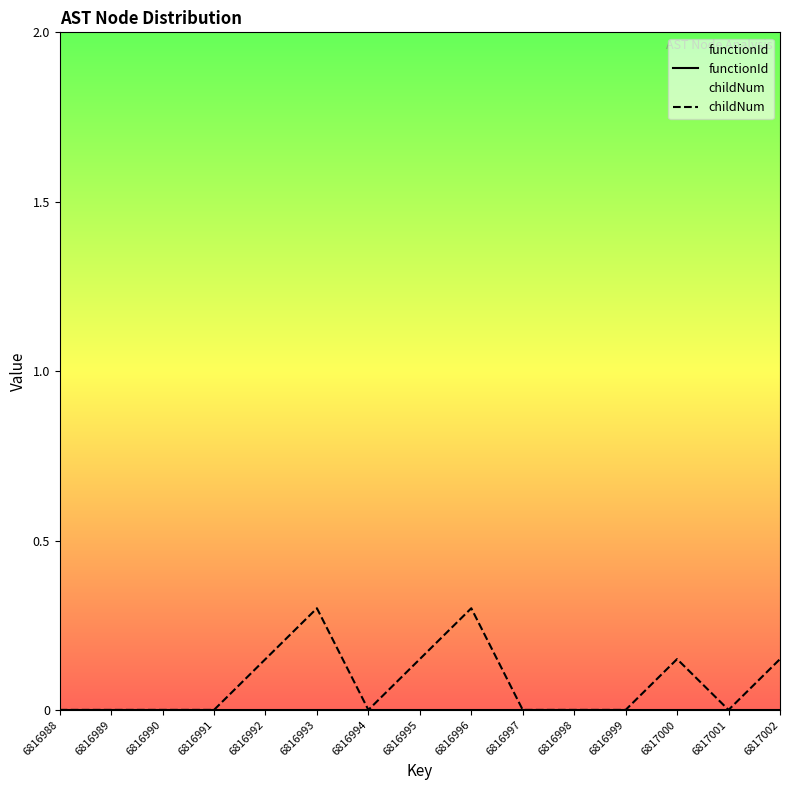

How many lines are shown in the chart?

2